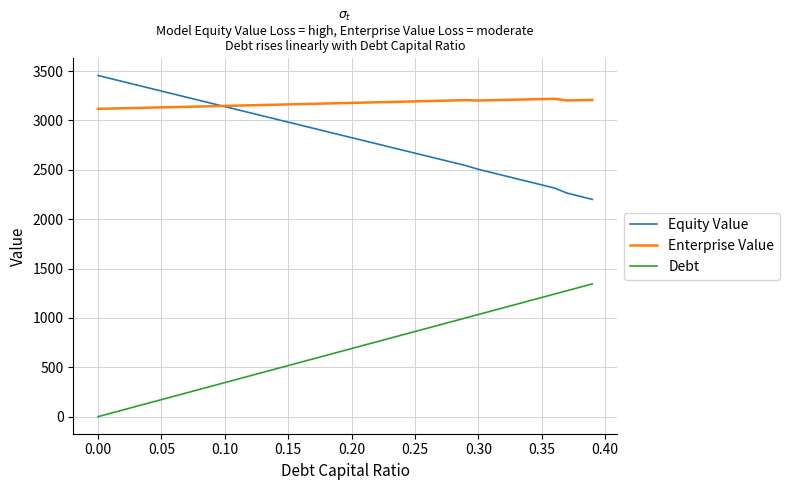

List the series in order of their peak value, highest first.

Equity Value, Enterprise Value, Debt